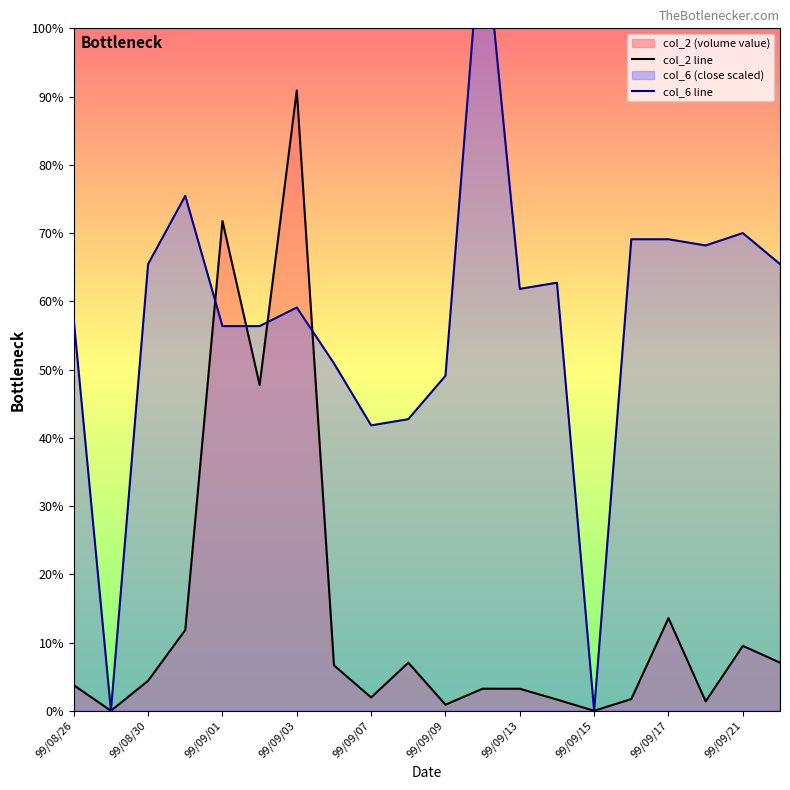

Where does the col_2 line series first go above 36960?

99/09/03